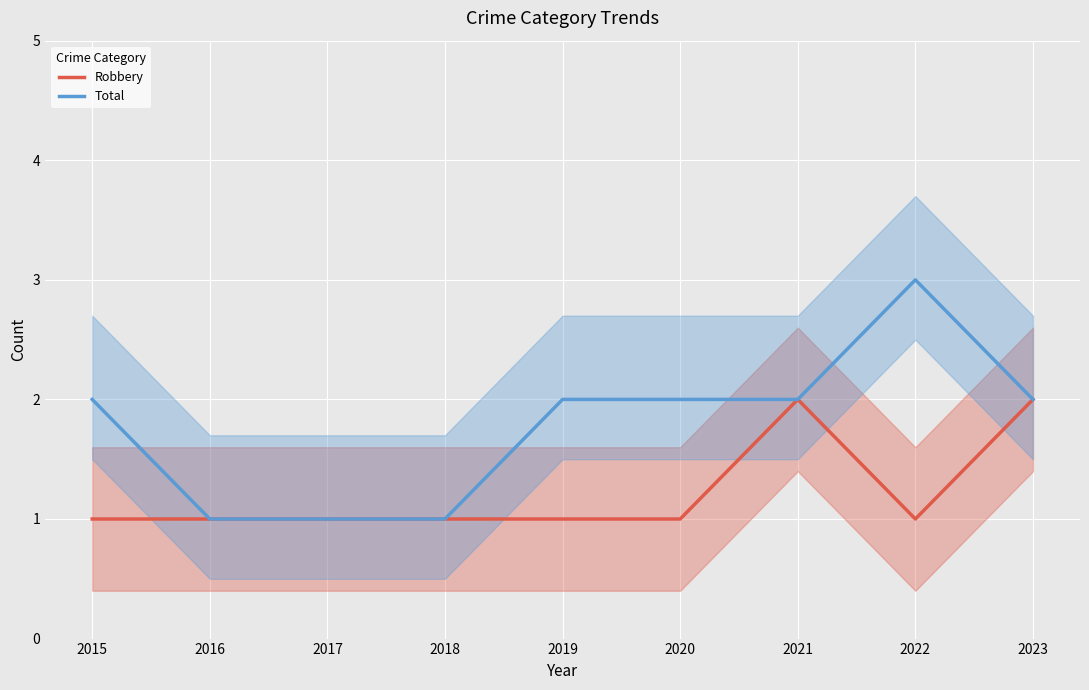

What is the value of the Robbery point at the 6th from the left?

1